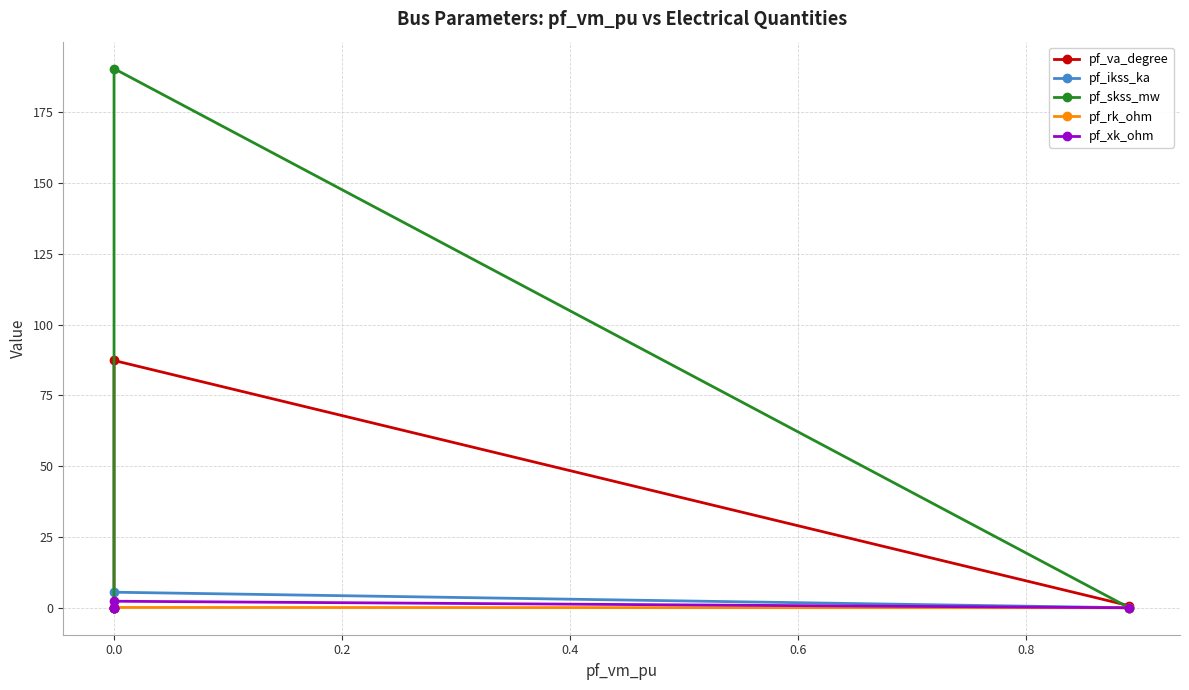

Does the chart display data point markers on the line(s)?

Yes